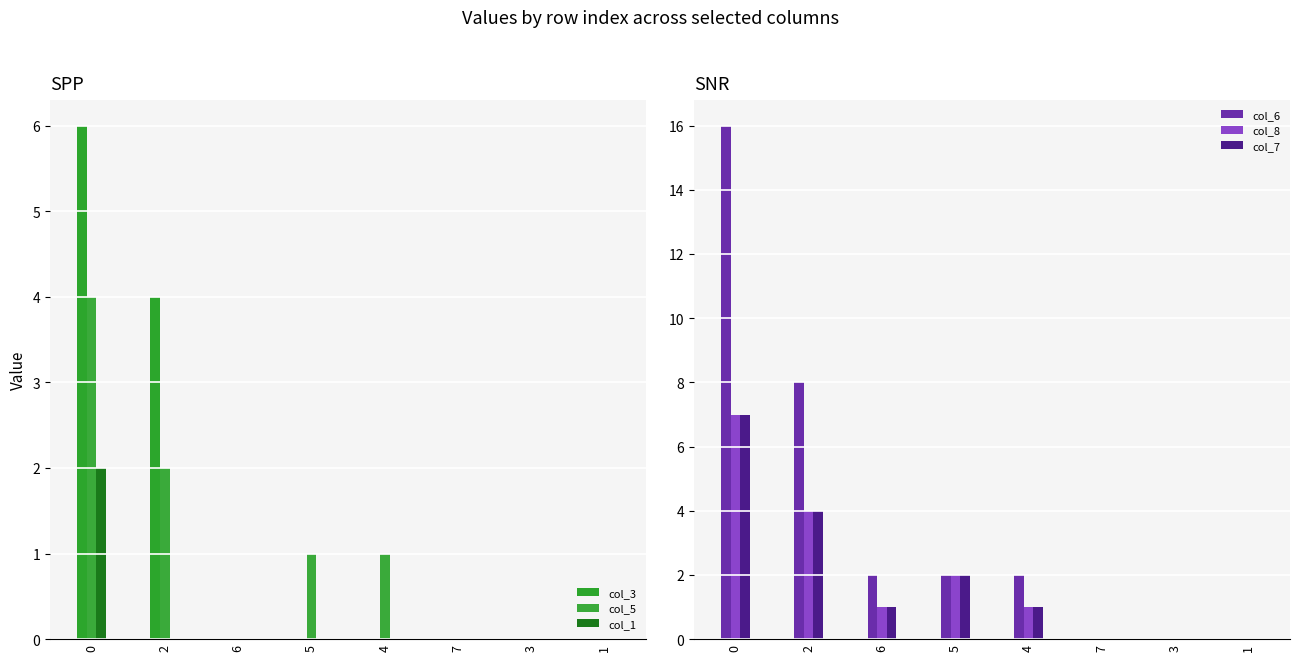

What is the spread (max minus min) of values at 6?

2